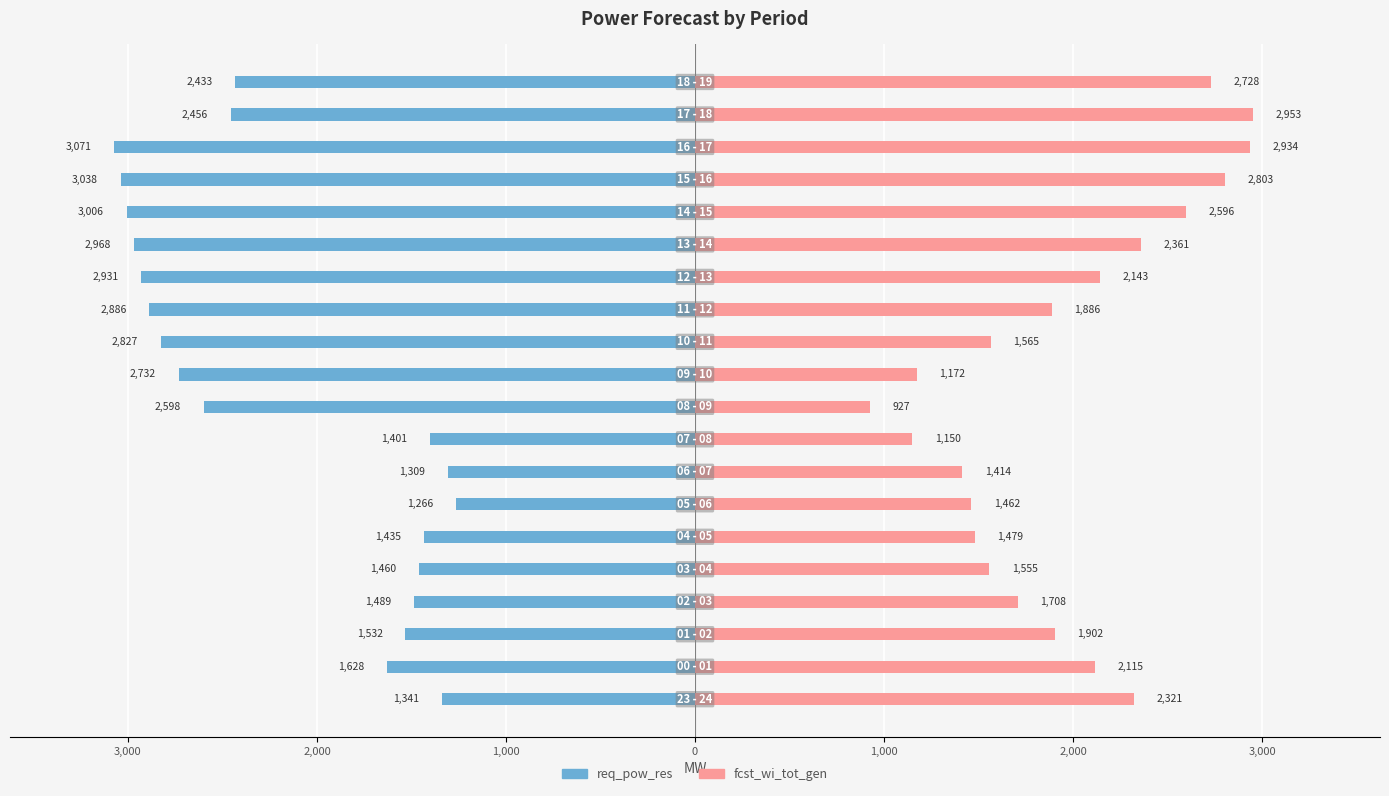

The value of req_pow_res at 17 is -1570. True or false?

False